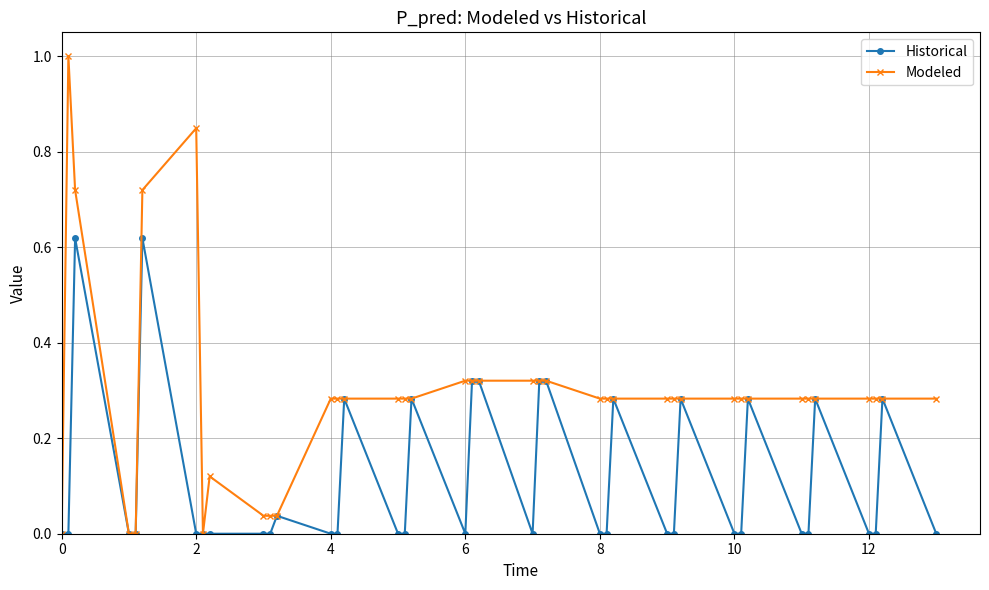

List the series in order of their overall mean, highest first.

Modeled, Historical